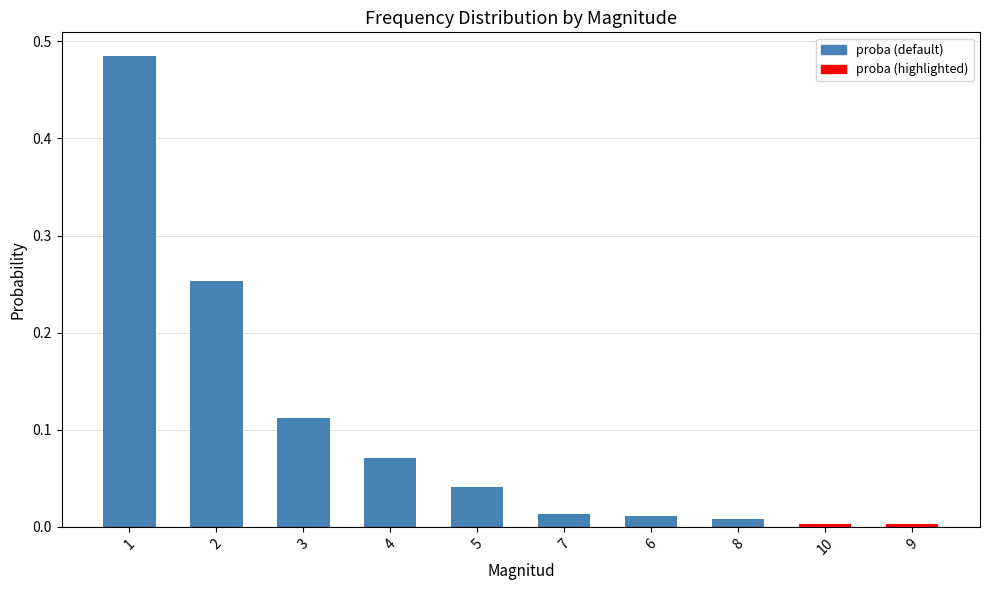

What is the label of the 7th bar from the left?

6